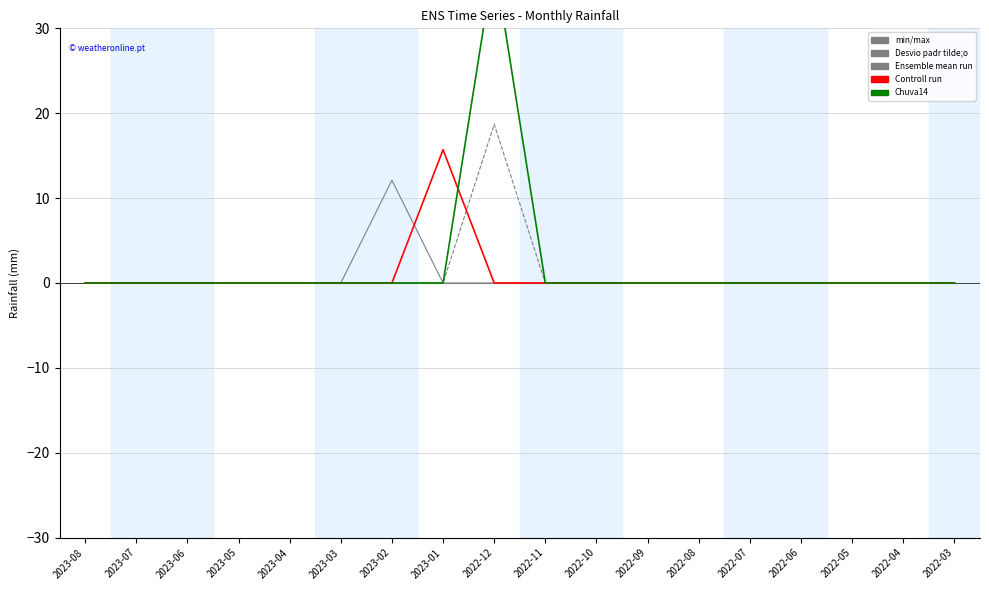

What position from the left is 2022-05?

16